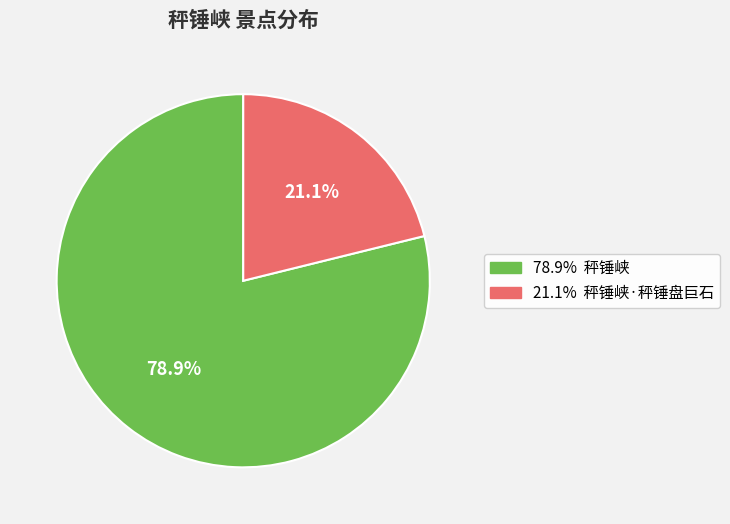

Is there a majority slice in this chart?

Yes